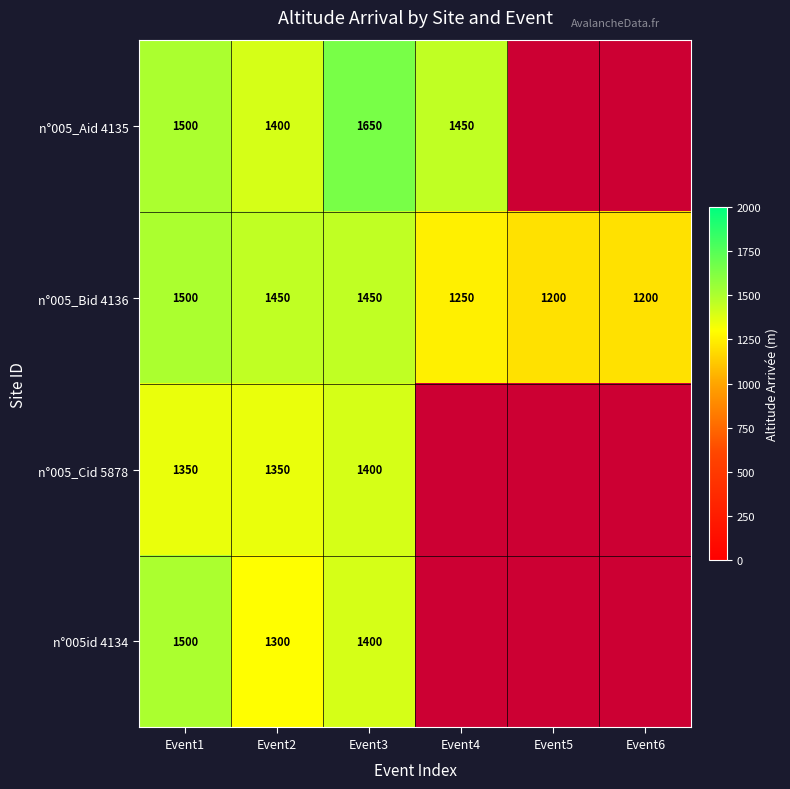

At which label does n°005_Bid 4136 first exceed 1450?

Event1